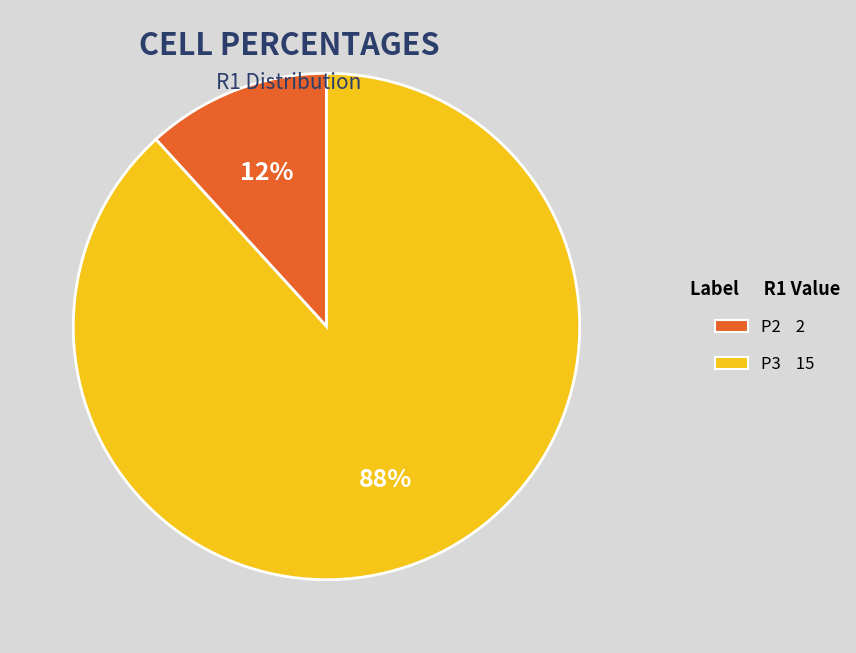

To the nearest percent, what is the combined percentage of P3 and P2?

100%